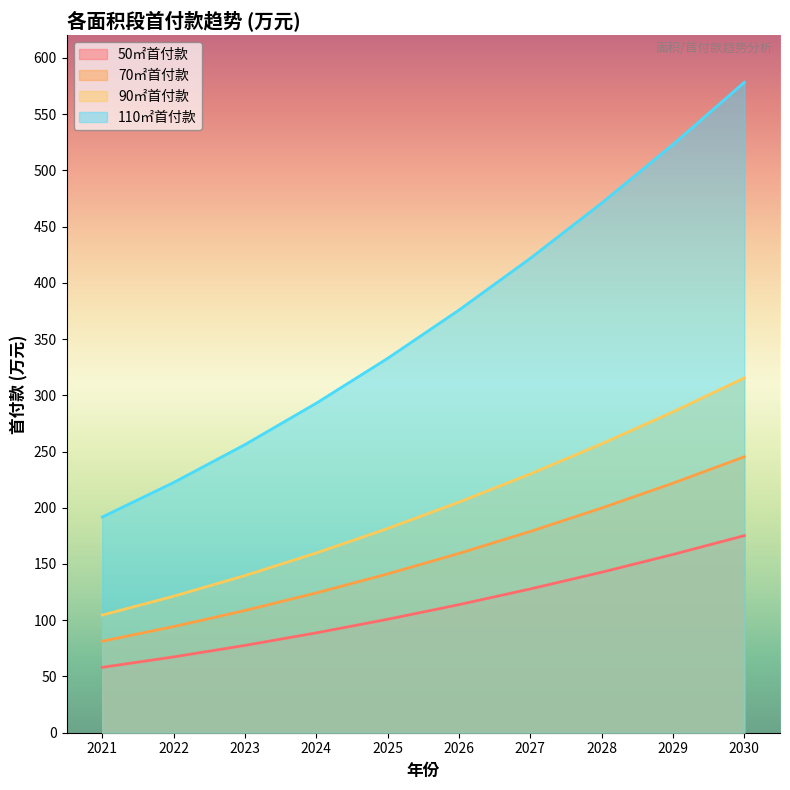

Does the chart display data point markers on the line(s)?

No